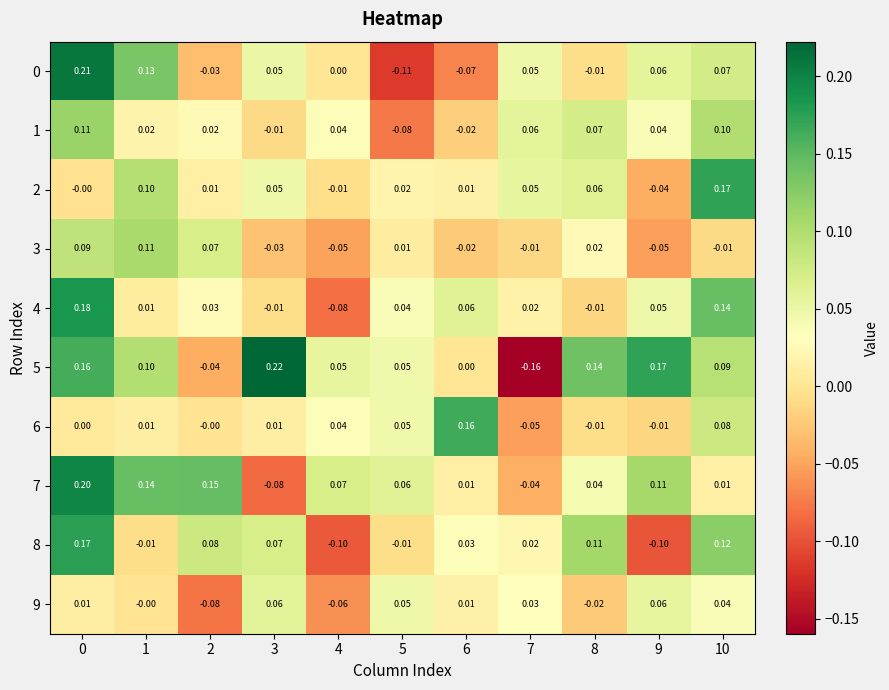

Is the value of 3 at 9 greater than the value of 0 at 8?

No